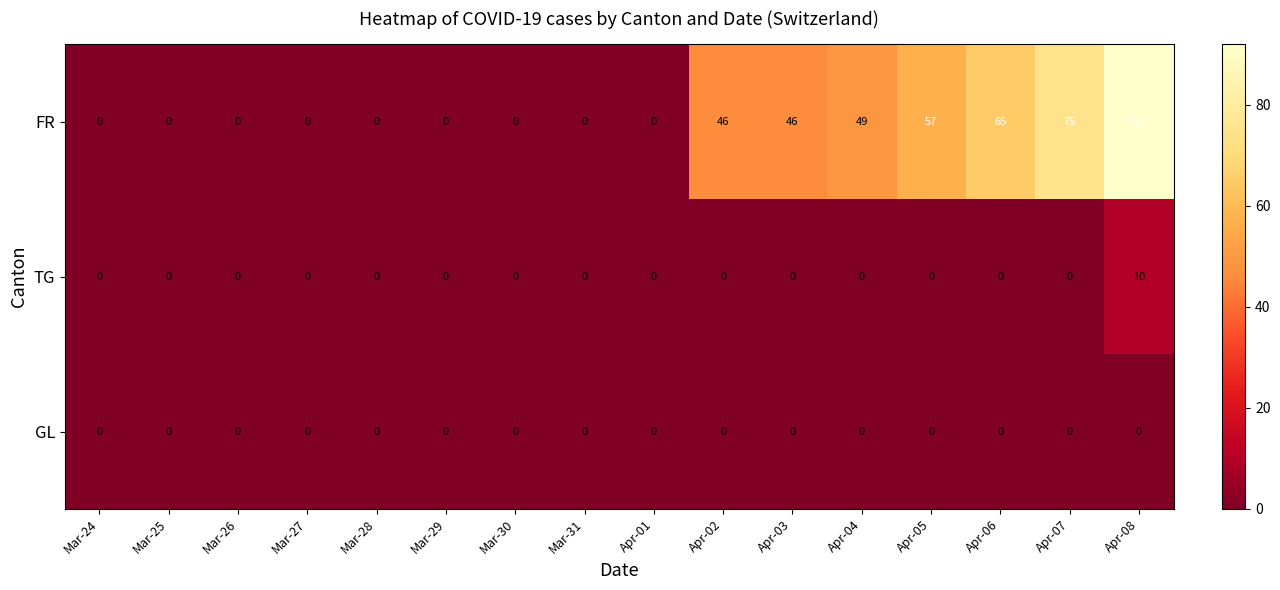

Is it true that TG equals 10 at Apr-08?

True